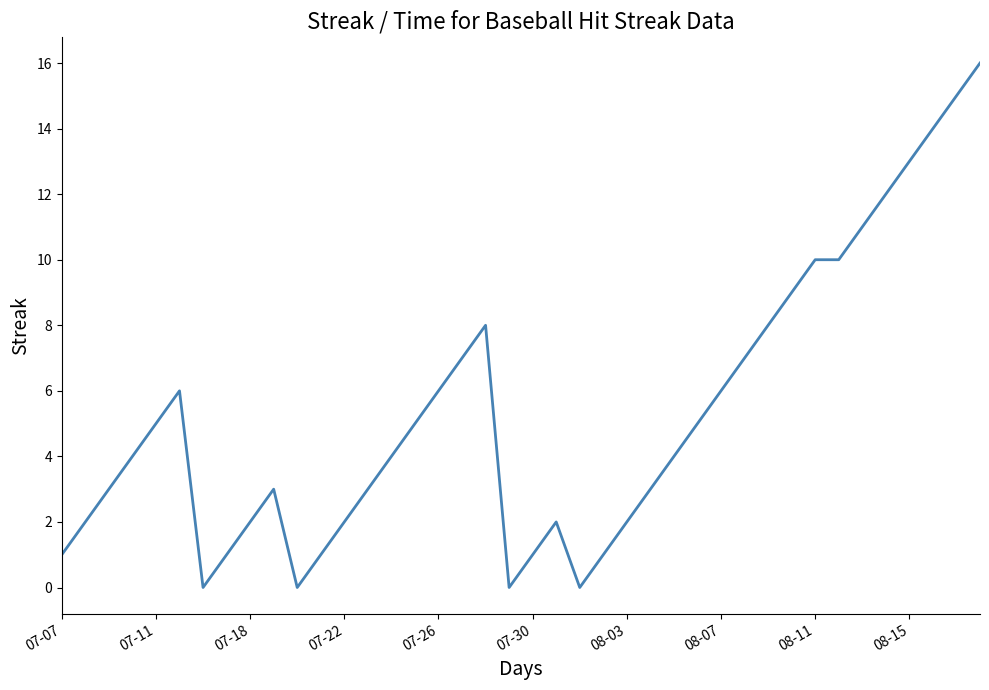

What is the greatest value displayed?

16